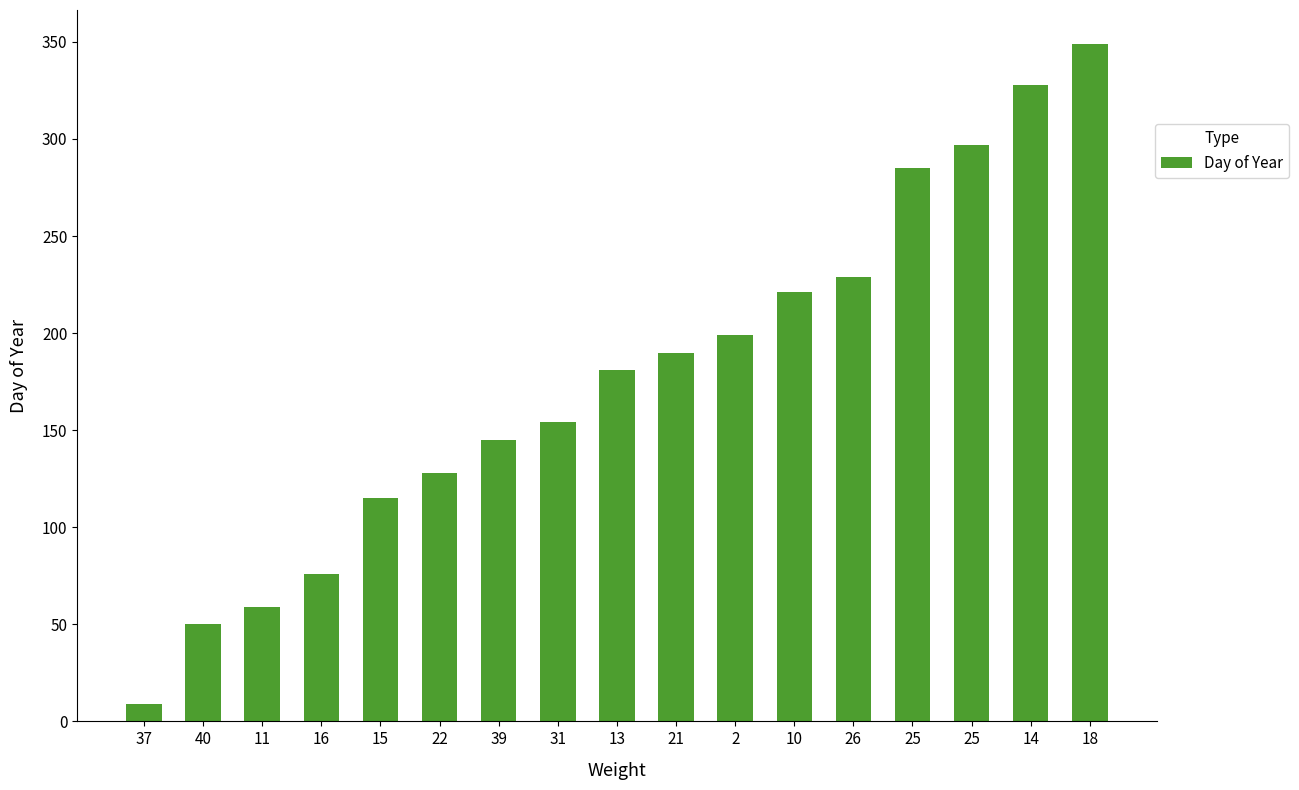

Does the chart contain any negative values?

No